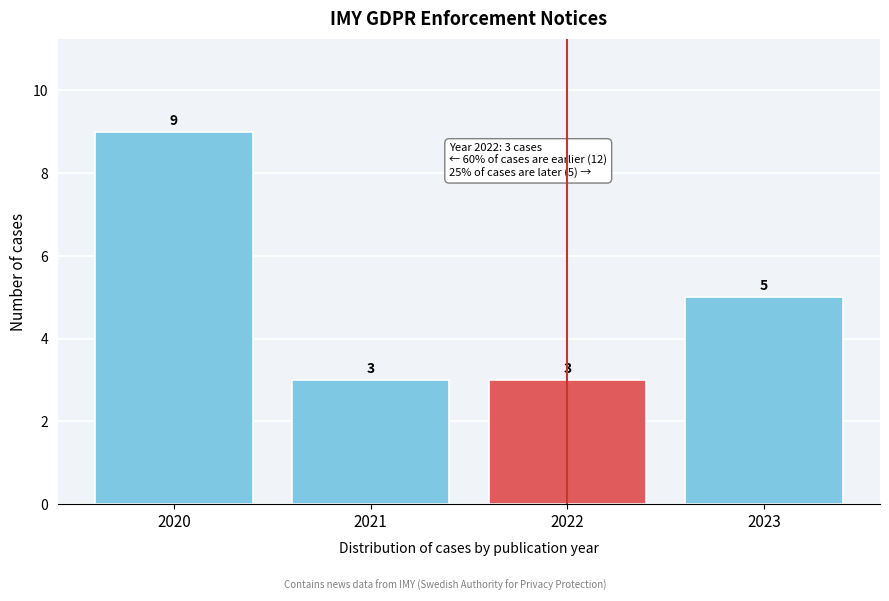

Reading left to right, transcribe all the data shown in this chart.

2020=9	2021=3	2022=3	2023=5